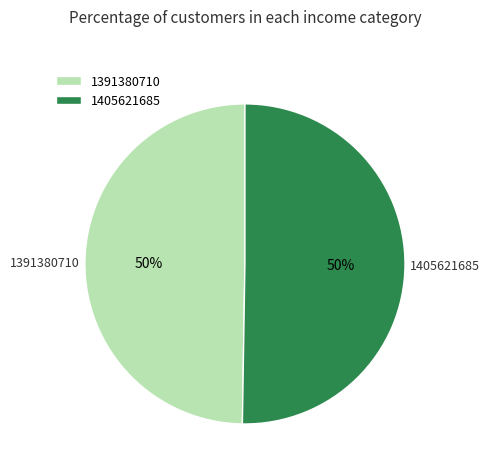

How many slices are in this pie chart?

2